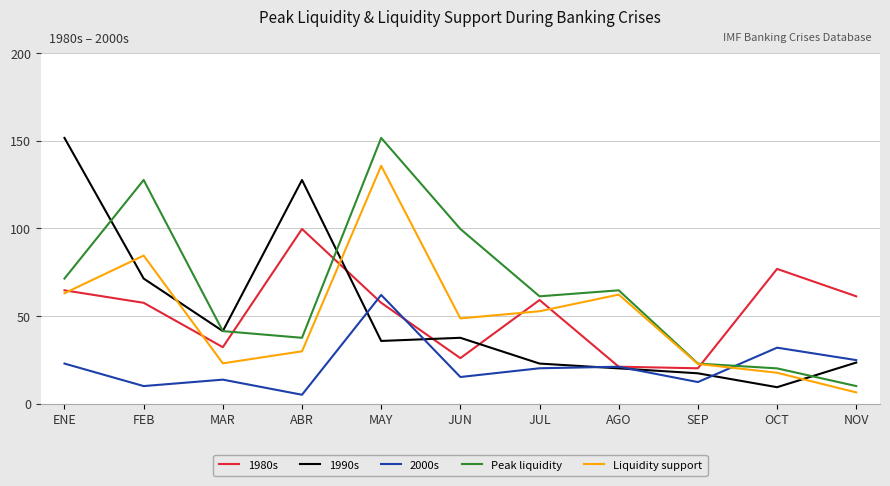

What is the difference between the second highest and second lowest values in the Liquidity support series?

66.9